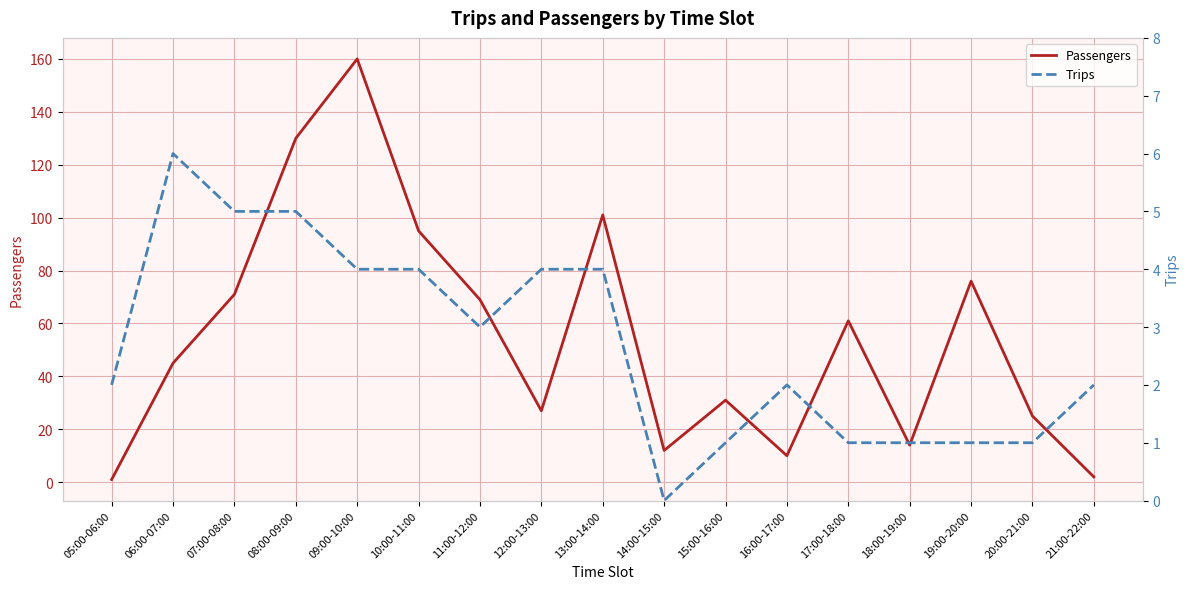

Reading left to right, what are all the values shown in this chart?

Passengers: 05:00-06:00=1	06:00-07:00=45	07:00-08:00=71	08:00-09:00=130	09:00-10:00=160	10:00-11:00=95	11:00-12:00=69	12:00-13:00=27	13:00-14:00=101	14:00-15:00=12	15:00-16:00=31	16:00-17:00=10	17:00-18:00=61	18:00-19:00=14	19:00-20:00=76	20:00-21:00=25	21:00-22:00=2
Trips: 05:00-06:00=2	06:00-07:00=6	07:00-08:00=5	08:00-09:00=5	09:00-10:00=4	10:00-11:00=4	11:00-12:00=3	12:00-13:00=4	13:00-14:00=4	14:00-15:00=0	15:00-16:00=1	16:00-17:00=2	17:00-18:00=1	18:00-19:00=1	19:00-20:00=1	20:00-21:00=1	21:00-22:00=2